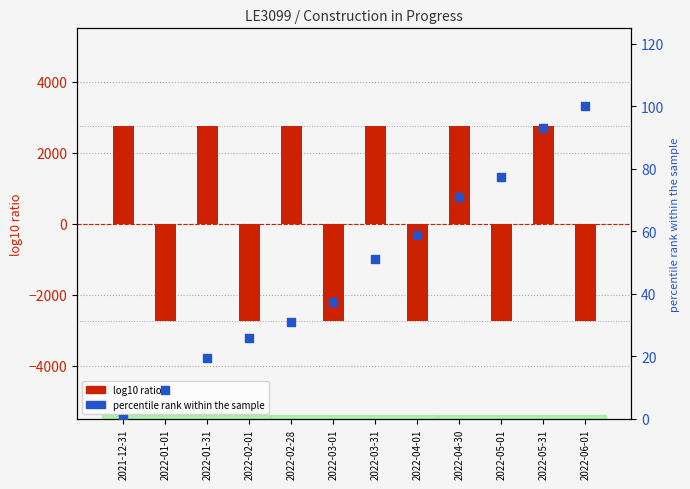

At how many categories does at least one series exceed 481?

6